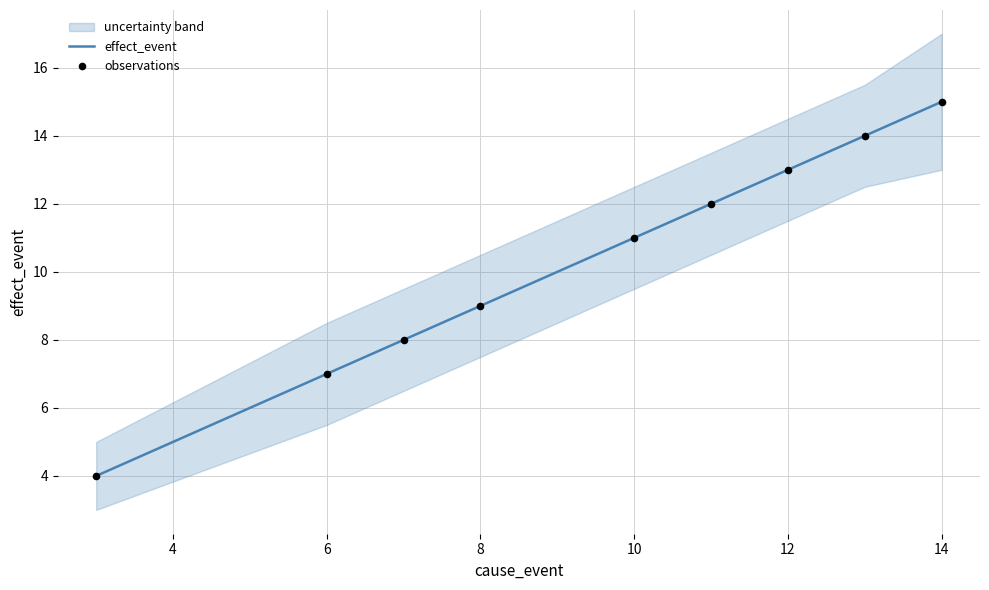

The value of effect_event at 6 is 7. True or false?

True